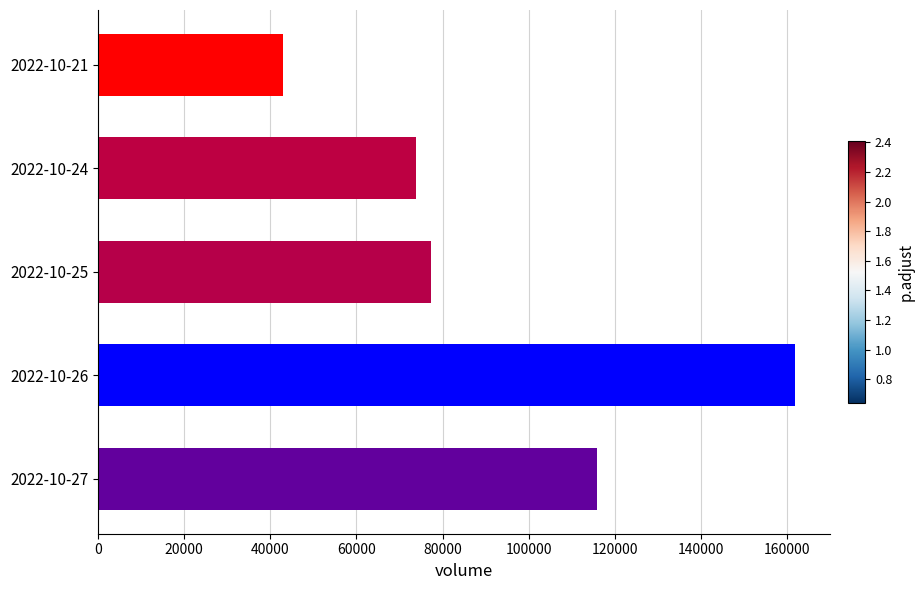

Count the number of categories in the chart.

5